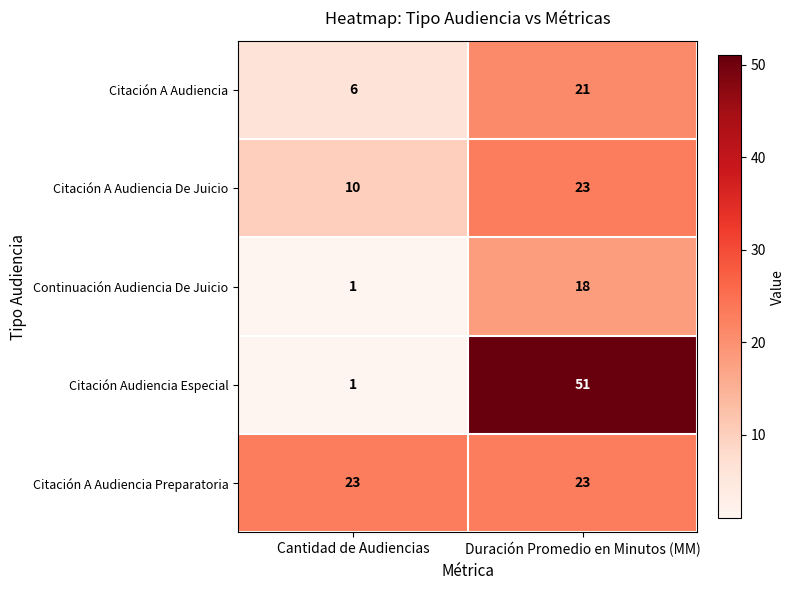

Where is Citación A Audiencia nearest to the value 13?

Cantidad de Audiencias